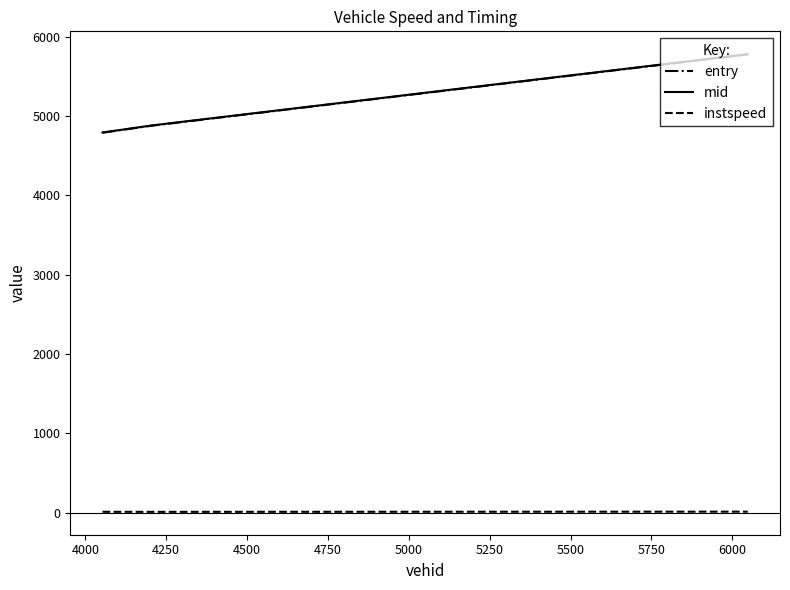

Which series has the largest range (max minus min)?

entry